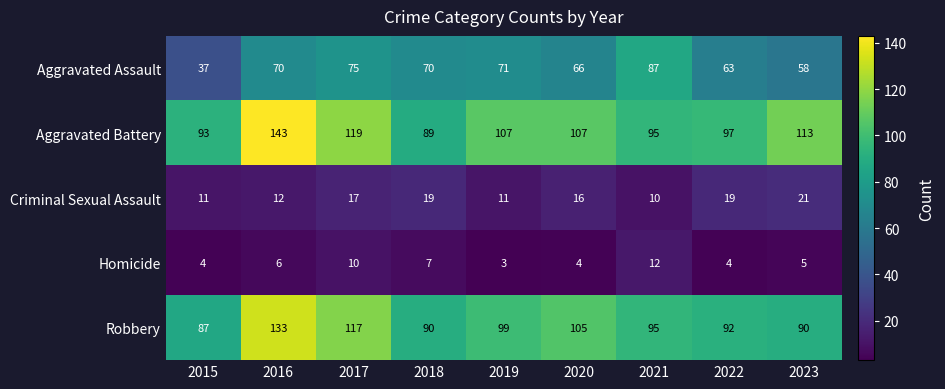

Is the value of Homicide at 2019 greater than the value of Aggravated Battery at 2022?

No